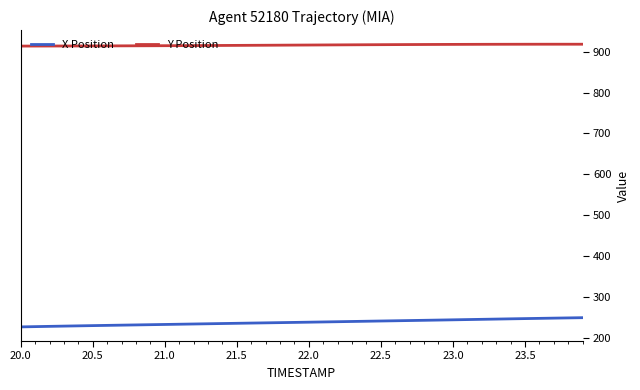

Which series has the largest total across all categories?

Y Position